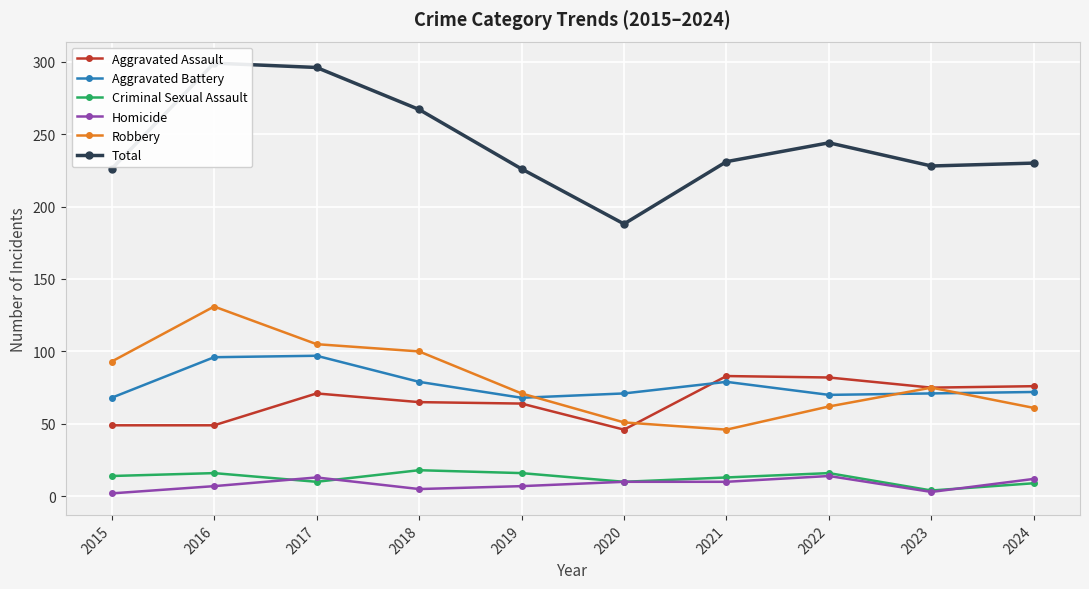

What is the approximate value of Robbery at 2022?

62